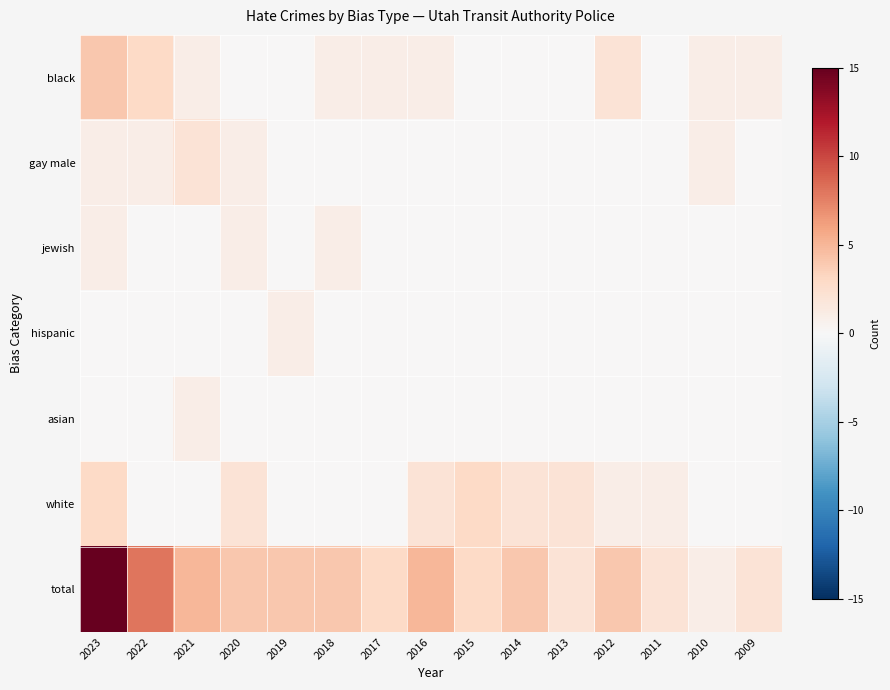

What is the greatest value displayed?

15